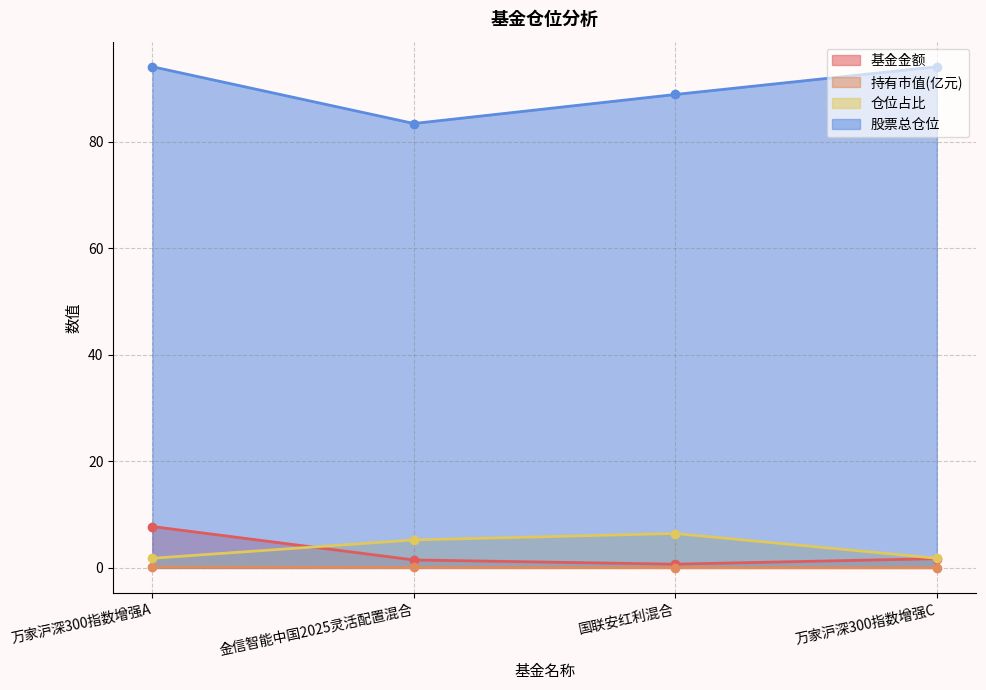

What are all the series names shown in the legend?

基金金额, 持有市值(亿元), 仓位占比, 股票总仓位